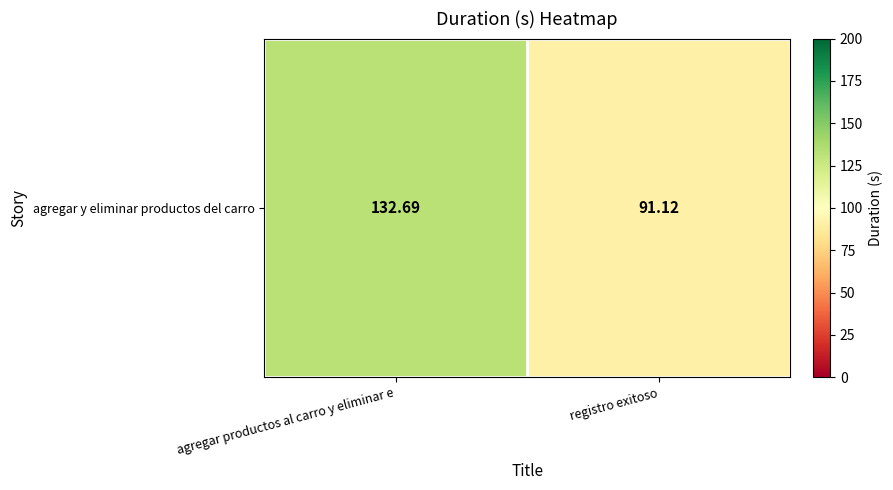

Rank the categories by value from highest to lowest.

agregar productos al carro y eliminar e, registro exitoso